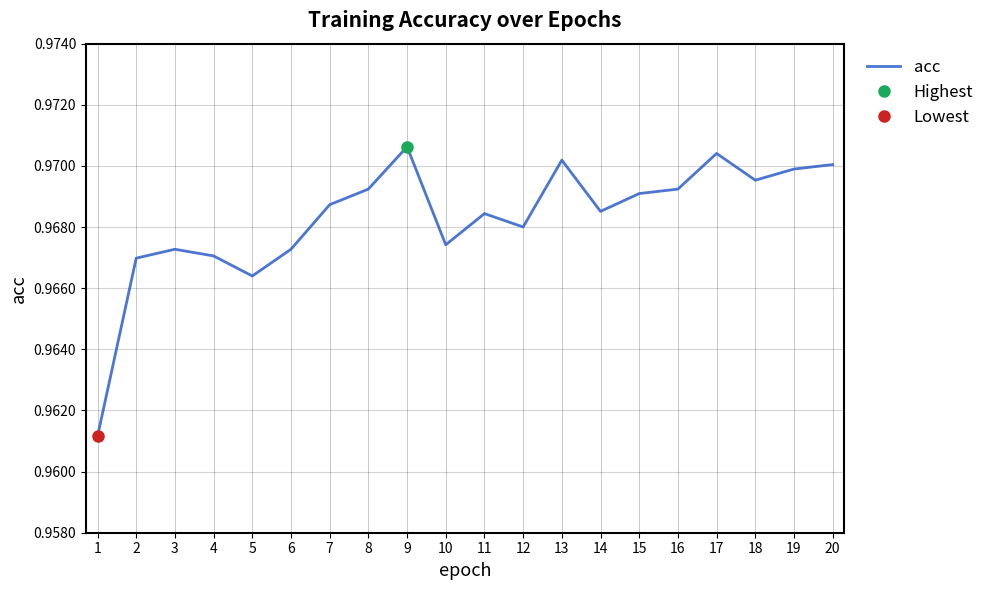

Reading left to right, extract all data points from this chart.

1=1.0	2=1.0	3=1.0	4=1.0	5=1.0	6=1.0	7=1.0	8=1.0	9=1.0	10=1.0	11=1.0	12=1.0	13=1.0	14=1.0	15=1.0	16=1.0	17=1.0	18=1.0	19=1.0	20=1.0